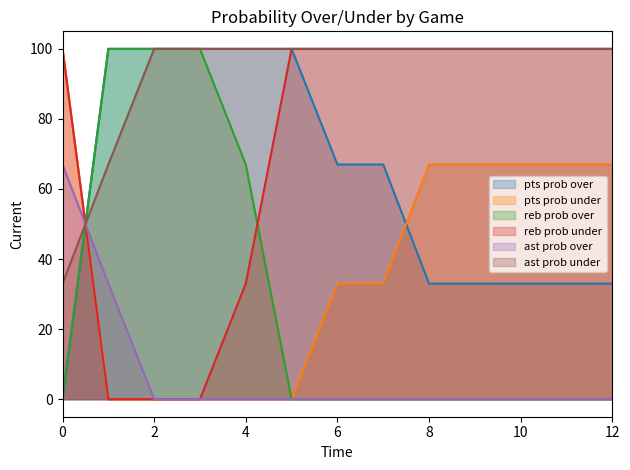

What is the maximum value shown in the chart?

100